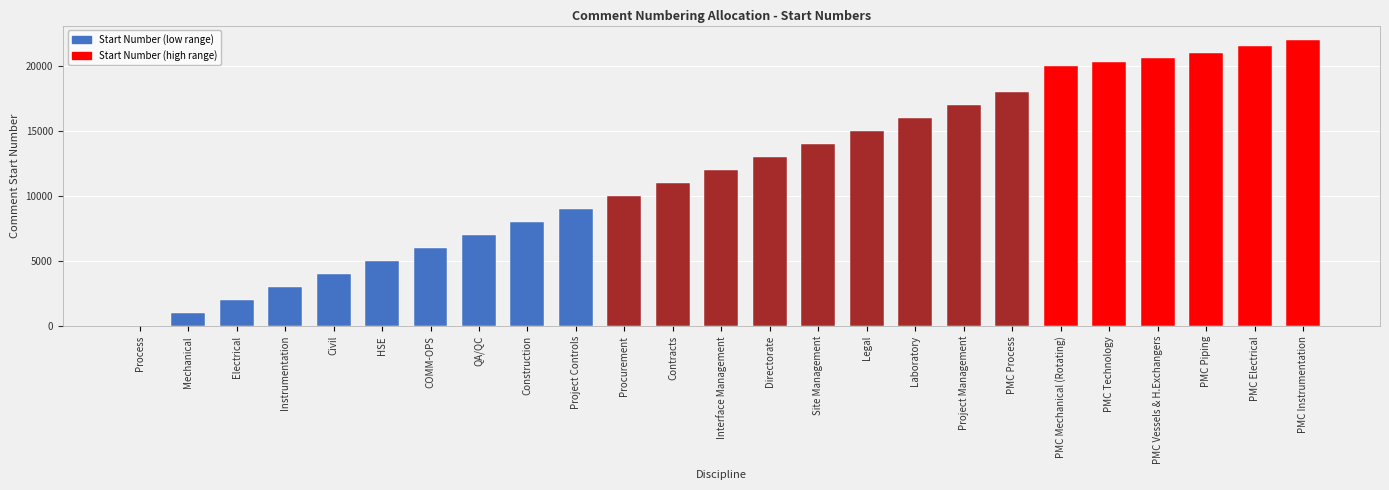

Reading left to right, transcribe all the data shown in this chart.

Process=1	Mechanical=1001	Electrical=2001	Instrumentation=3001	Civil=4001	HSE=5001	COMM-OPS=6001	QA/QC=7001	Construction=8001	Project Controls=9001	Procurement=10001	Contracts=11001	Interface Management=12001	Directorate=13001	Site Management=14001	Legal=15001	Laboratory=16001	Project Management=17001	PMC Process=18001	PMC Mechanical (Rotating)=20001	PMC Technology=20301	PMC Vessels & H.Exchangers=20601	PMC Piping=21001	PMC Electrical=21501	PMC Instrumentation=22001